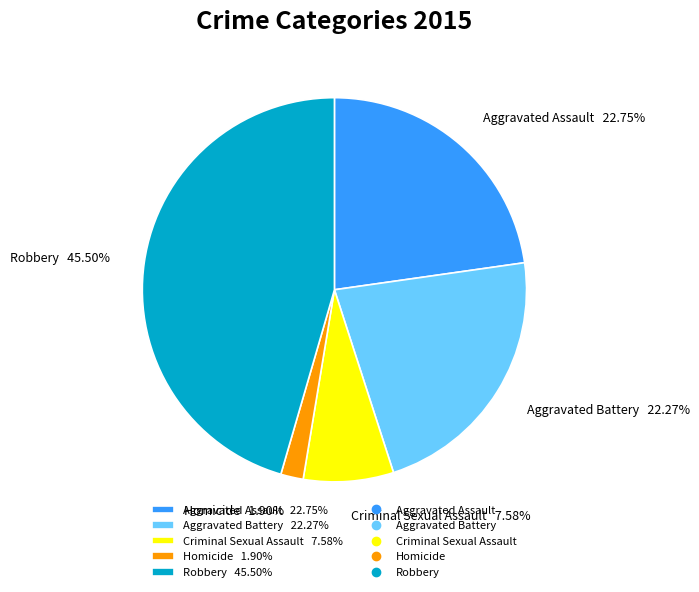

Combined, do Criminal Sexual Assault 7.58% and Homicide 1.90% account for over 50%?

No